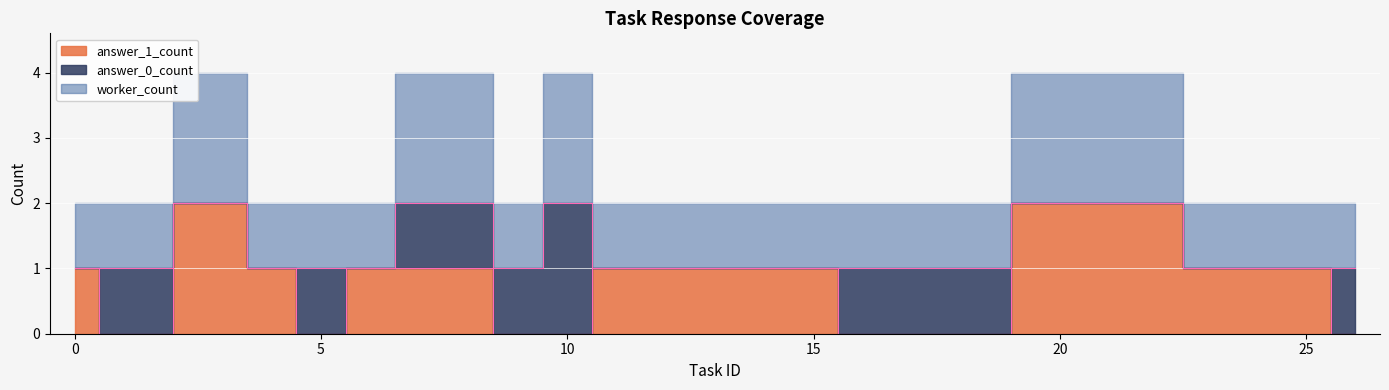

True or false: answer_1_count and worker_count cross at least once.

False